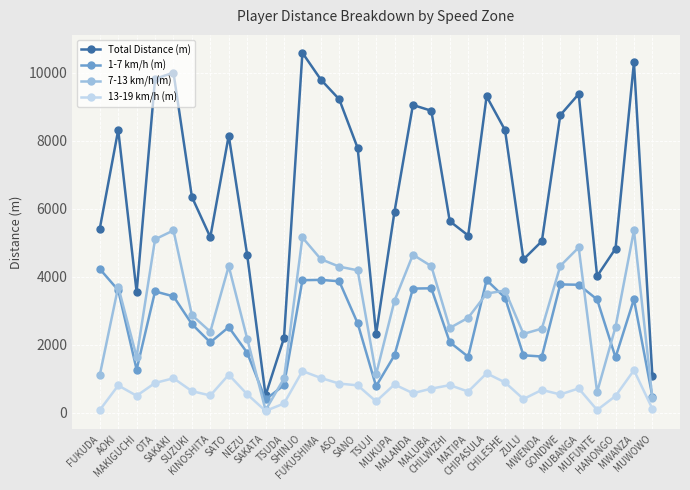

What is the maximum value for 13-19 km/h (m)?

1247.3